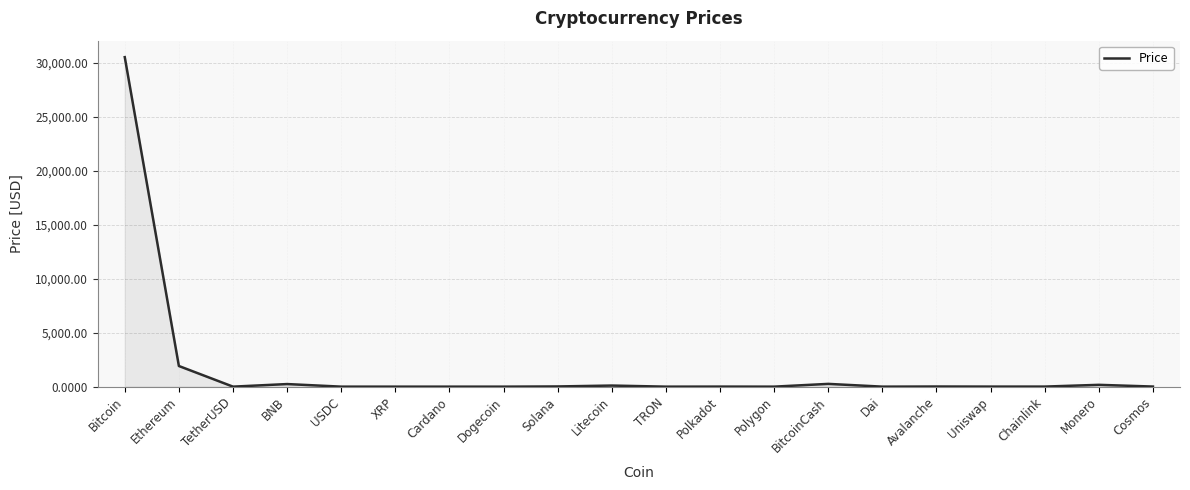

Count the number of categories in the chart.

20